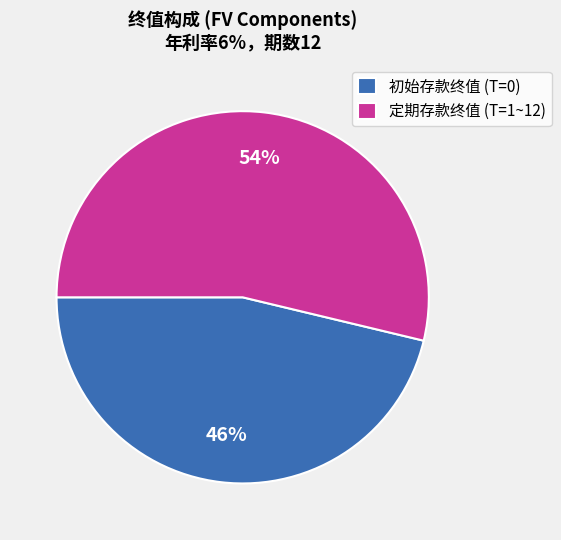

What percentage is the 定期存款终值 (T=1~12) slice, to the nearest percent?

54%